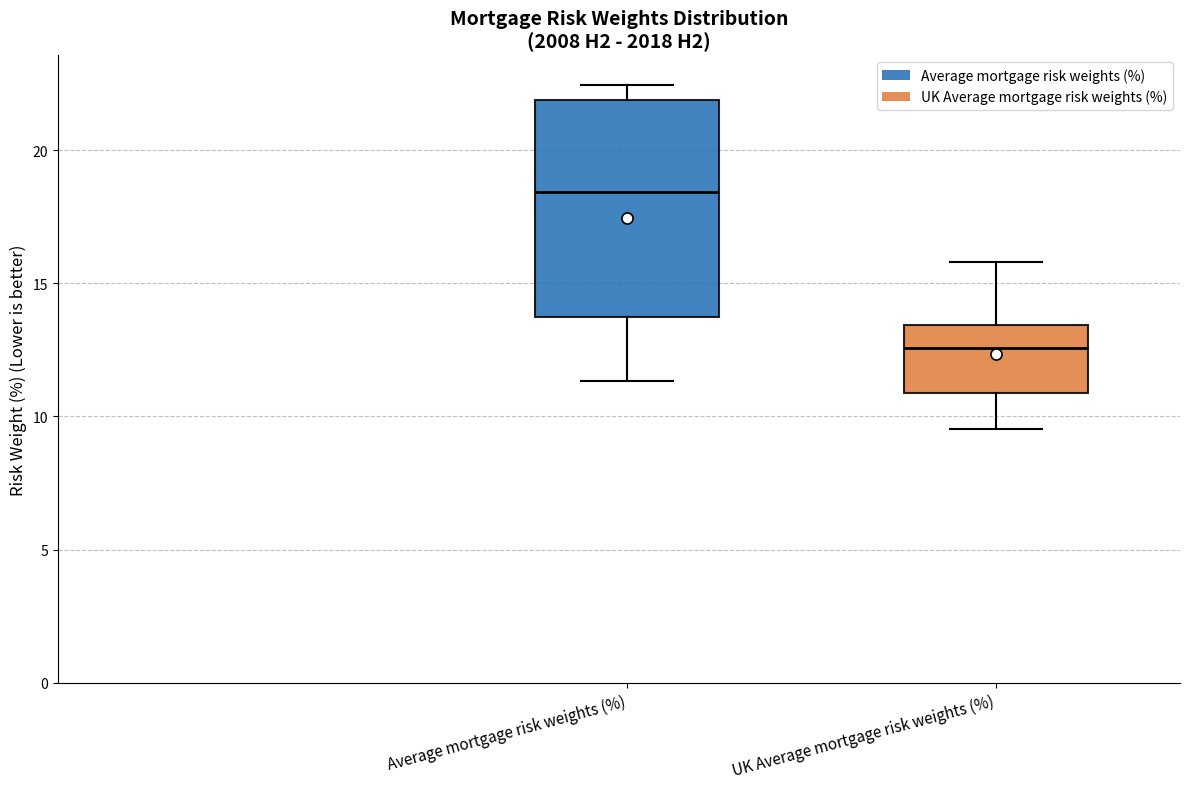

Reading left to right, read every box against the y-axis: the position of its median line, the range the box covers, and the ends of its whiskers. The values are not printed on the chart, so give them approximately, as read against the axis.

Average mortgage risk weights (%): median 18.5, box 13.5 to 22.0, whiskers 11.5 to 22.5
UK Average mortgage risk weights (%): median 12.5, box 11.0 to 13.5, whiskers 9.5 to 16.0